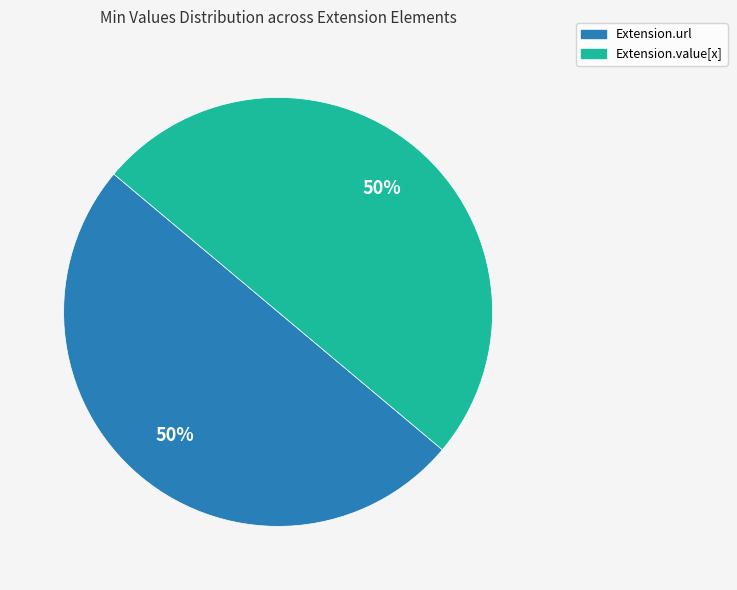

Combined, do Extension.value[x] and Extension.url account for over 50%?

Yes